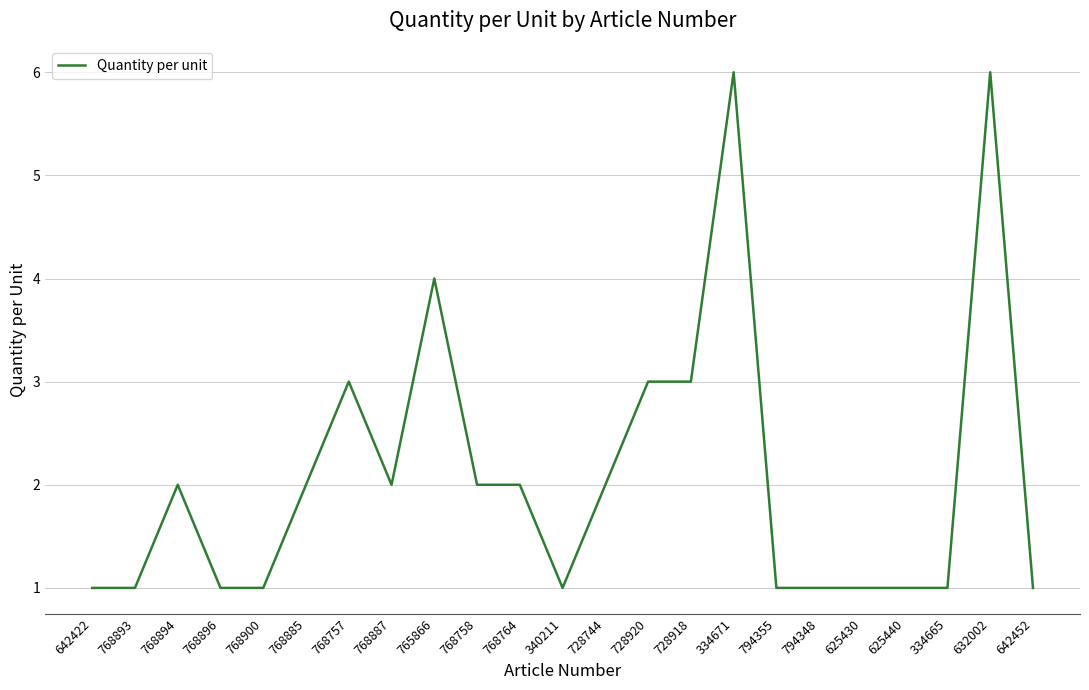

What is the ratio of the value at 765866 to the value at 625440?

4.0